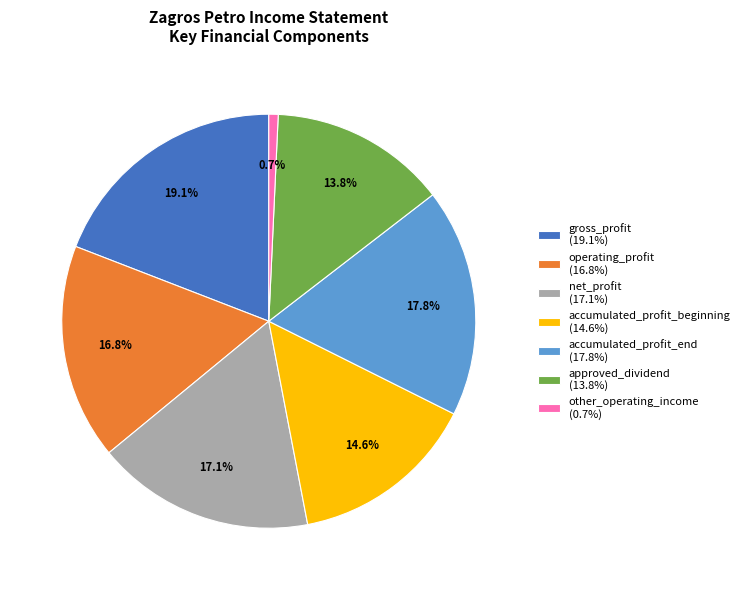

Approximately how many times larger is the value at operating_profit compared to accumulated_profit_end?

0.9